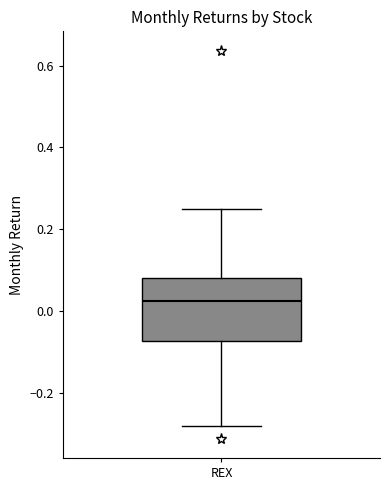

Where is the lower edge of the box for REX on the y-axis? The values are not printed on the chart, so give them approximately, as read against the axis.

-0.08